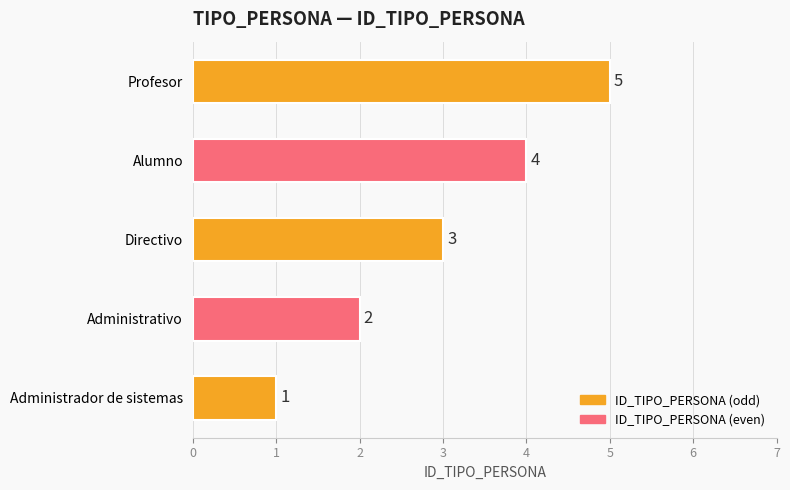

Rank the categories by value from highest to lowest.

Profesor, Alumno, Directivo, Administrativo, Administrador de sistemas